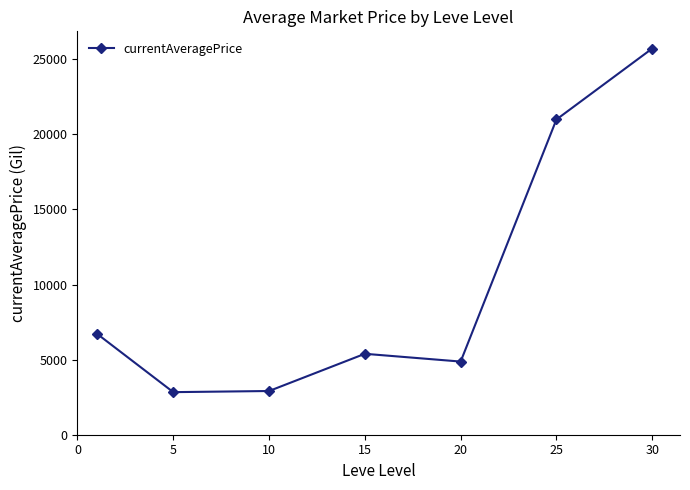

What is the value of the 2nd point from the left?

2834.3